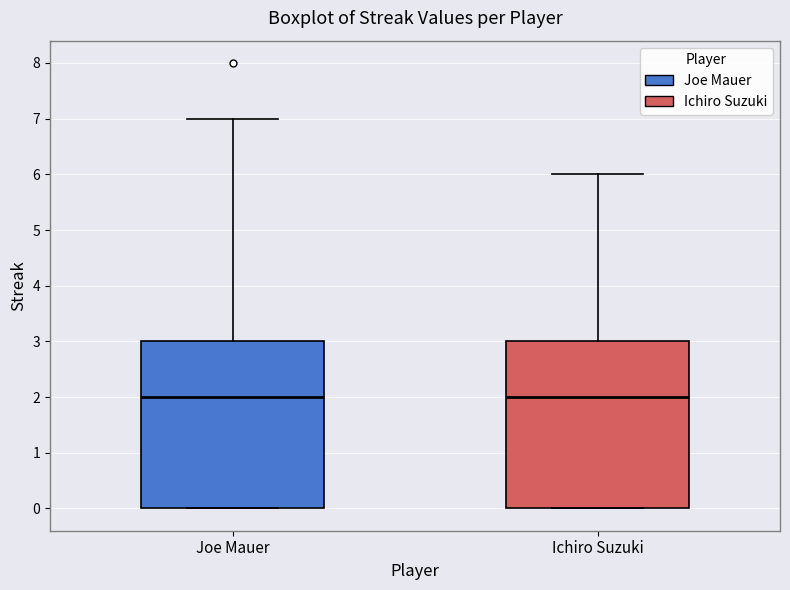

Reading left to right, transcribe this box plot: for each box, give where its median line is, the range the box spans, and where its two whiskers end, as read against the y-axis. The values are not printed on the chart, so give them approximately, as read against the axis.

Joe Mauer: median 2, box 0 to 3, whiskers 0 to 7
Ichiro Suzuki: median 2, box 0 to 3, whiskers 0 to 6